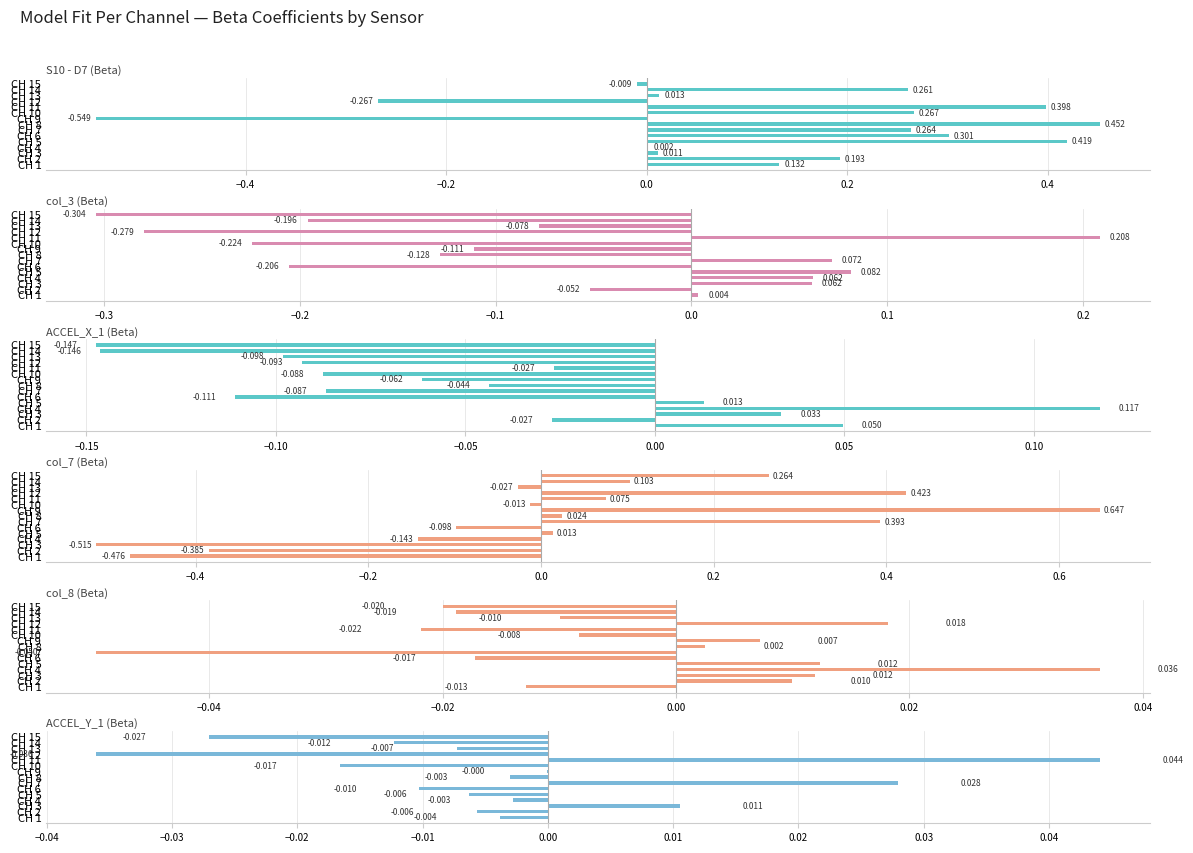

True or false: col_7 (Beta) has a value of -0.5 at CH 3.

True